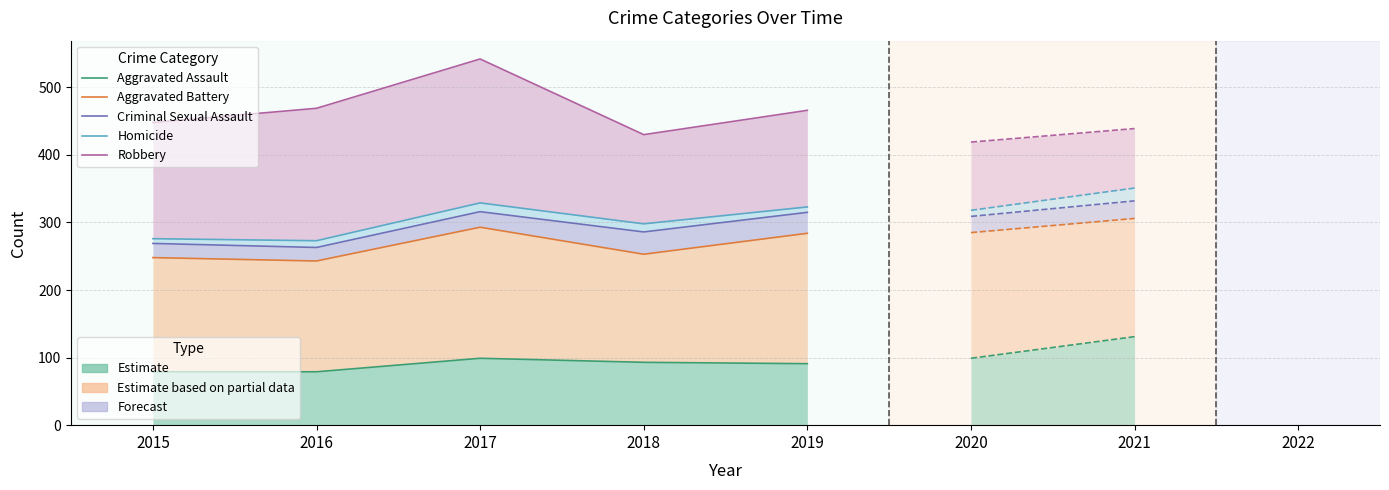

True or false: Homicide and Aggravated Battery intersect in this chart.

False